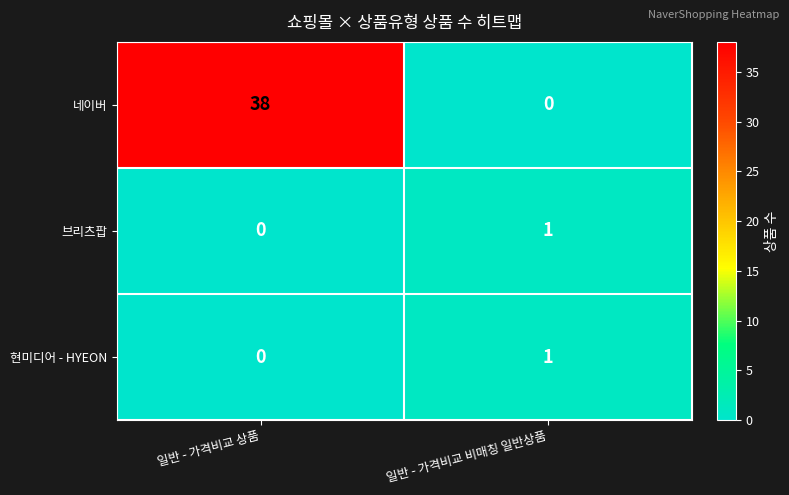

Reading right to left, list all the values displayed in this chart.

네이버: 0	38
브리츠팝: 1	0
현미디어 - HYEON: 1	0